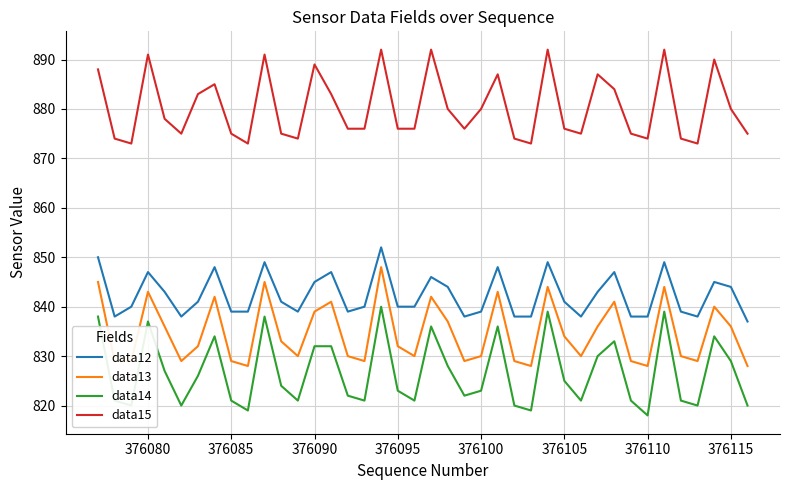

True or false: data15 and data14 cross at least once.

False